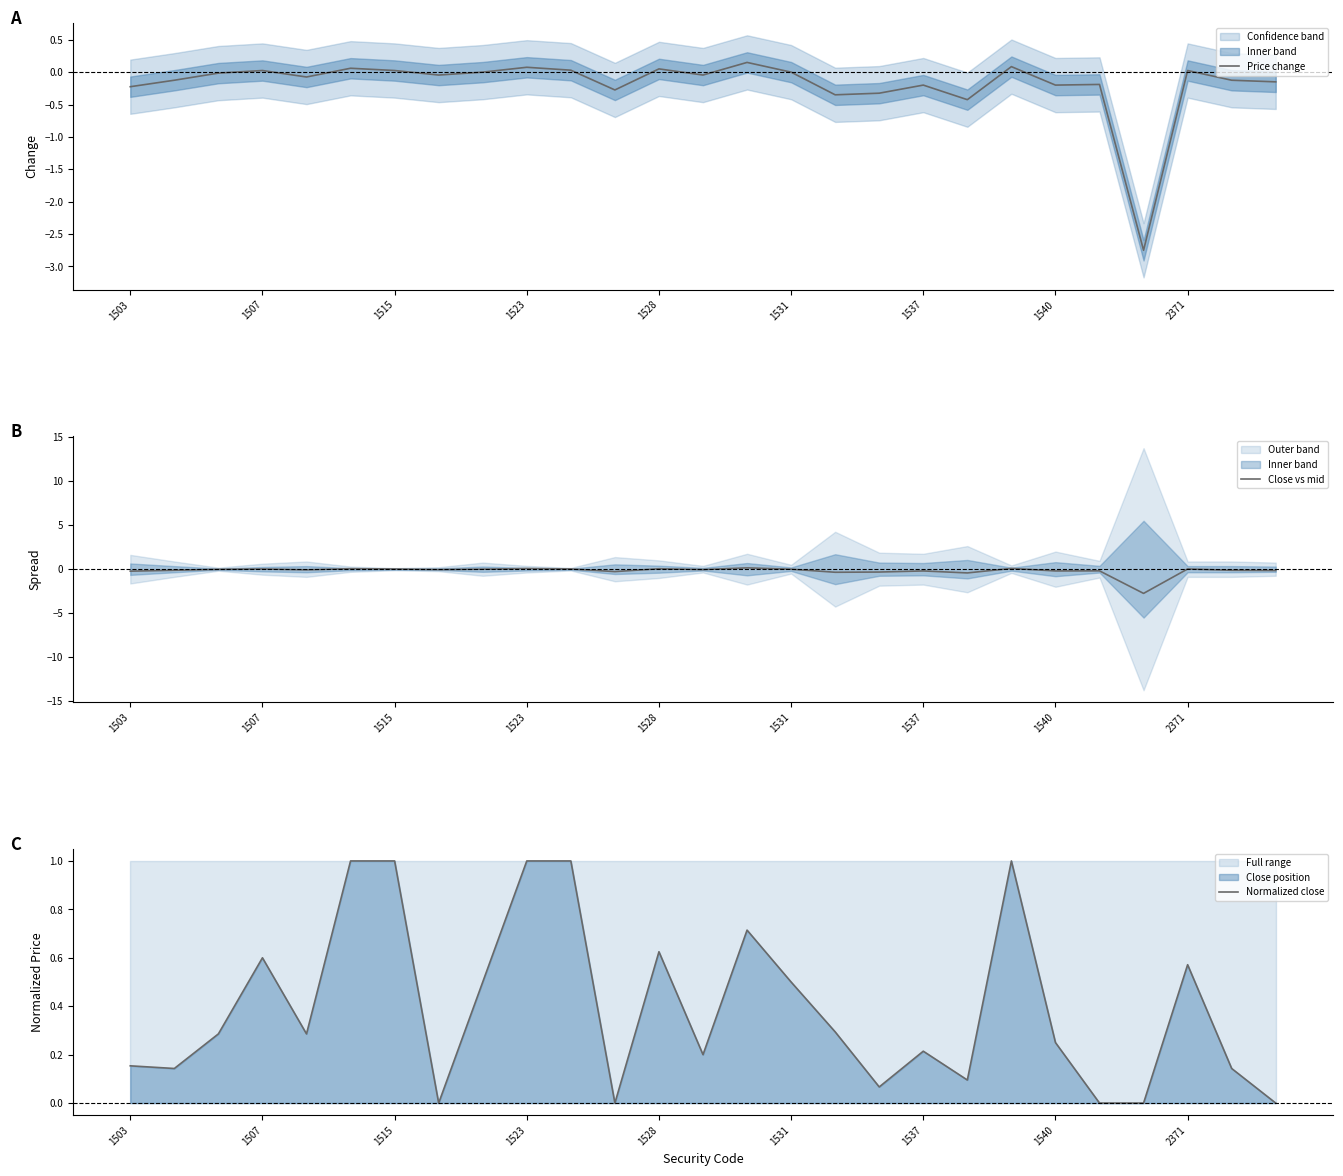

What is the greatest value displayed?

1.0